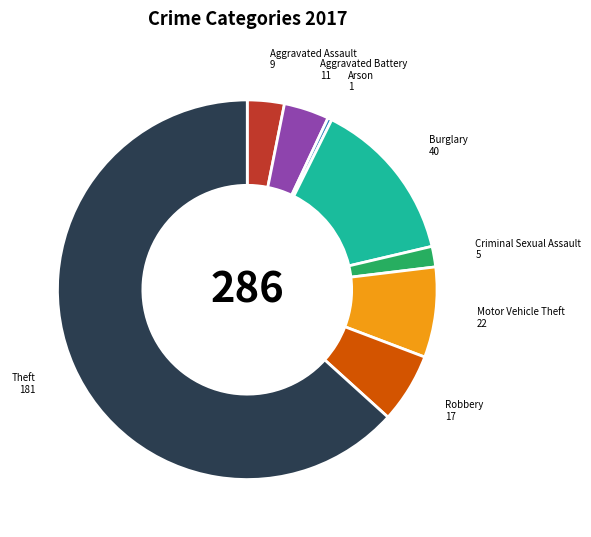

How many slices are in this pie chart?

8